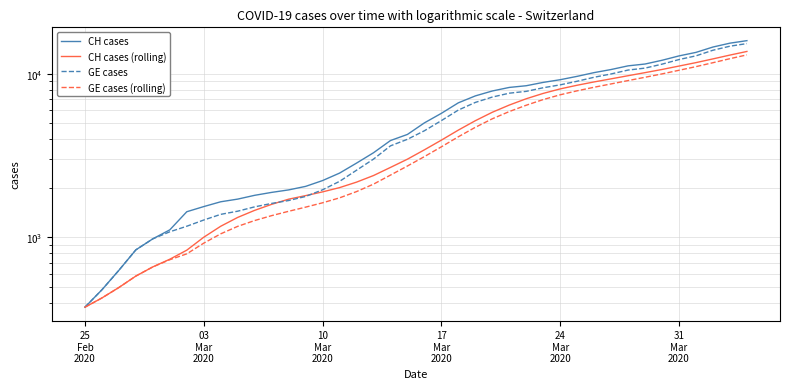

Which has a higher value, 10 Mar 2020 or 31 Mar 2020?

31 Mar 2020